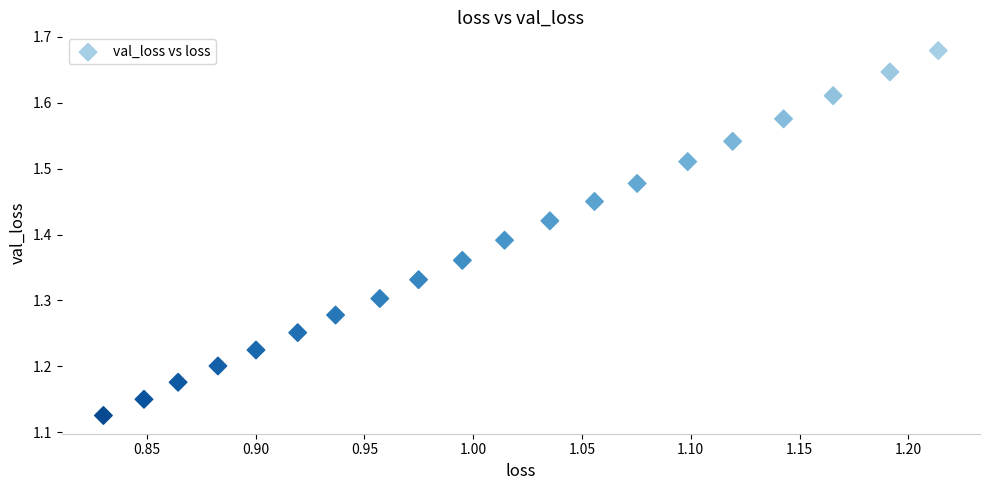

What is the range of Y values (max minus min)?

0.6